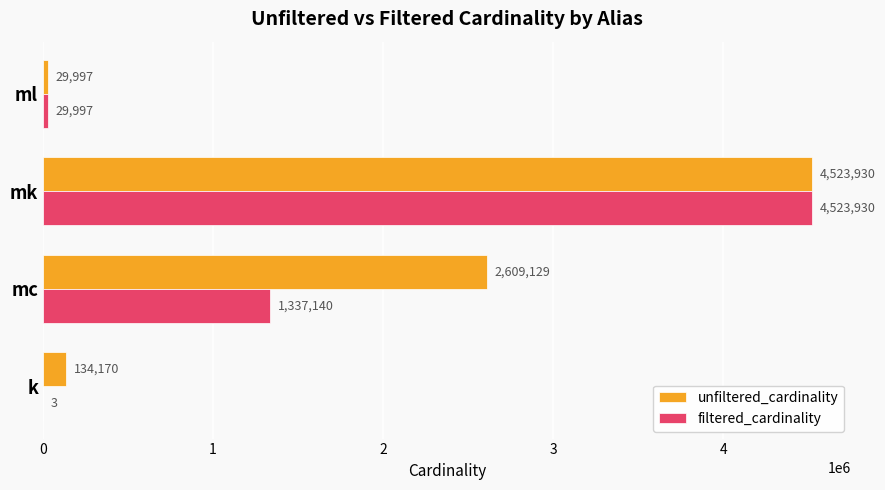

The value of unfiltered_cardinality at k is 134170. True or false?

True